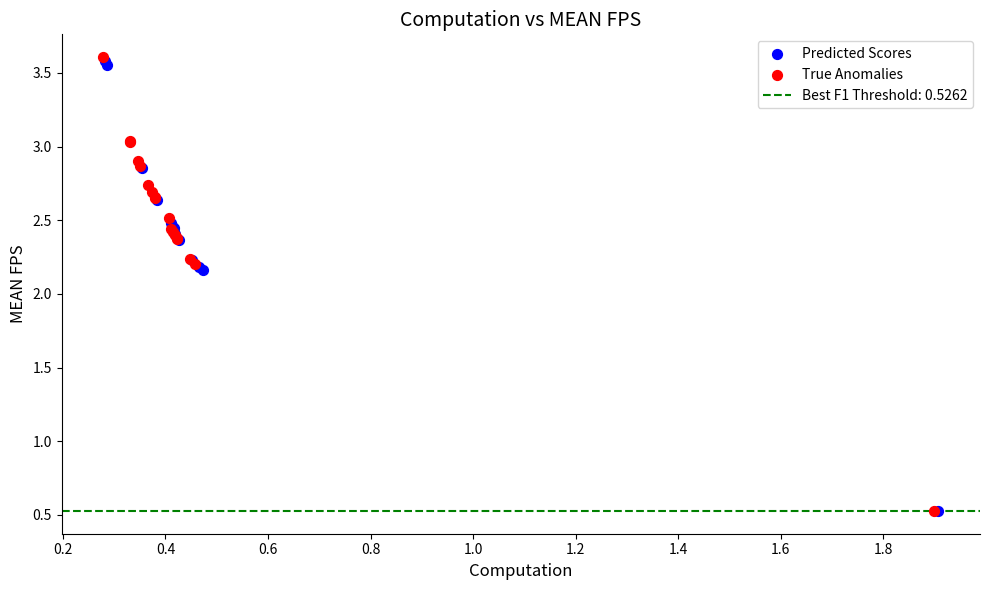

Which series has the largest Y range (max minus min)?

True Anomalies